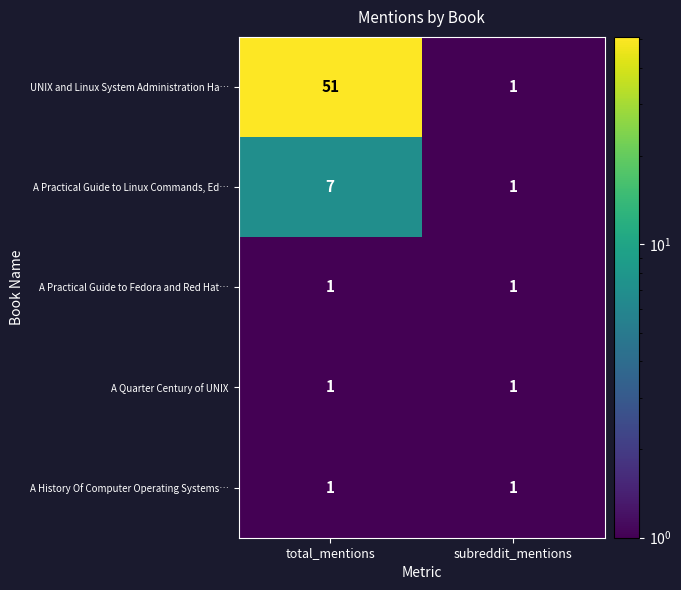

Reading right to left, what are all the values shown in this chart?

UNIX and Linux System Administration Ha…: 1	51
A Practical Guide to Linux Commands, Ed…: 1	7
A Practical Guide to Fedora and Red Hat…: 1	1
A Quarter Century of UNIX: 1	1
A History Of Computer Operating Systems…: 1	1